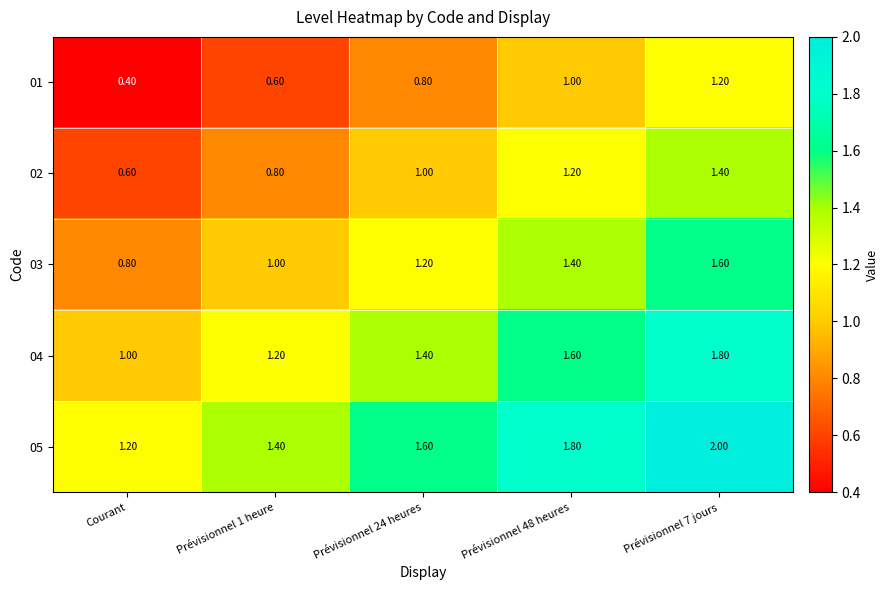

Where is 04 nearest to the value 1?

Courant